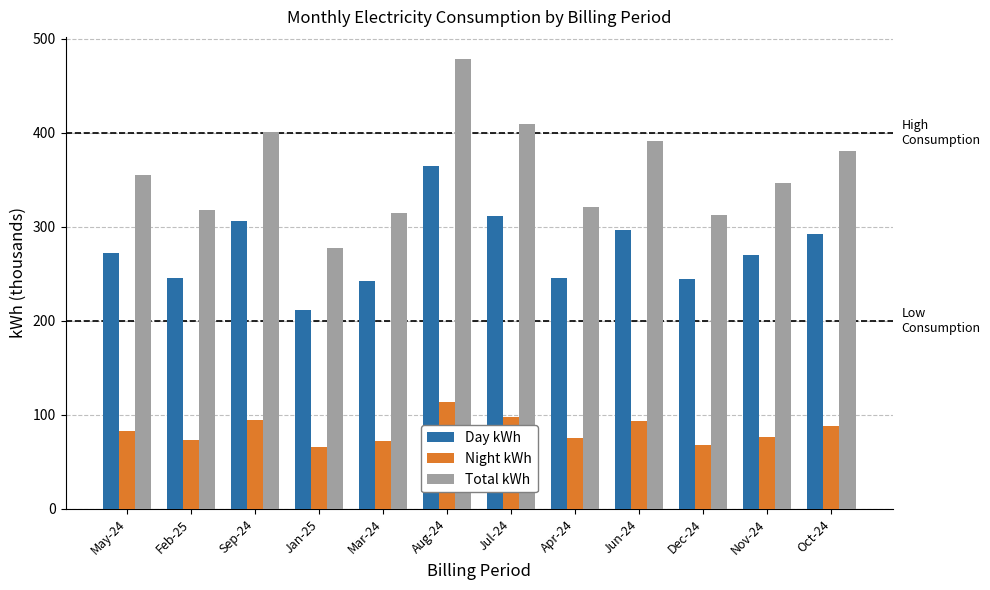

List the series in order of their overall mean, highest first.

Total kWh, Day kWh, Night kWh